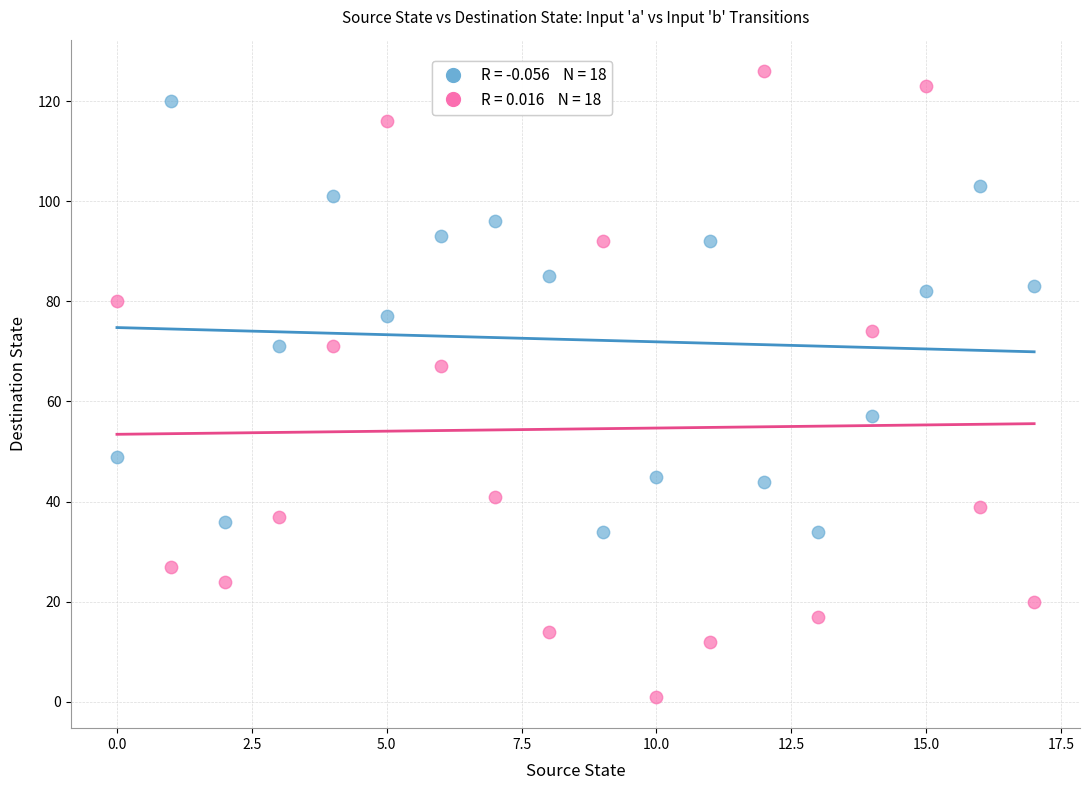

Across all series, what Y value is closest to 63?

67